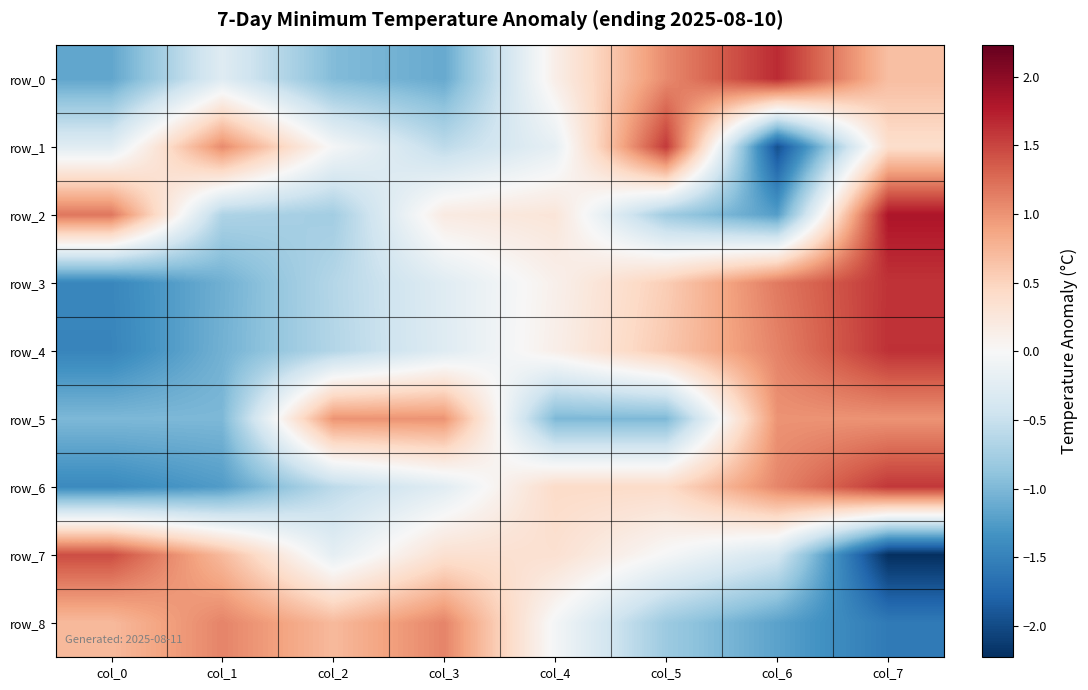

Reading left to right, list all the values displayed in this chart.

row_0: -1.2	-0.3	-1.0	-1.1	0.1	1.1	1.7	0.7
row_1: -0.3	1.1	-0.0	-0.6	-0.2	1.6	-2.0	0.4
row_2: 1.2	-0.7	-0.8	0.2	0.3	-0.8	-1.2	1.8
row_3: -1.5	-1.1	-0.6	-0.3	0.1	0.6	1.2	1.6
row_4: -1.5	-1.1	-0.7	-0.3	0.1	0.6	1.1	1.6
row_5: -1.0	-1.0	1.0	1.0	-1.0	-1.0	1.0	1.0
row_6: -1.4	-1.3	-0.6	-0.2	0.4	0.4	1.1	1.6
row_7: 1.4	0.7	-0.2	0.3	0.3	-0.0	-0.4	-2.2
row_8: 0.7	1.1	0.7	1.1	-0.0	-0.8	-1.2	-1.6